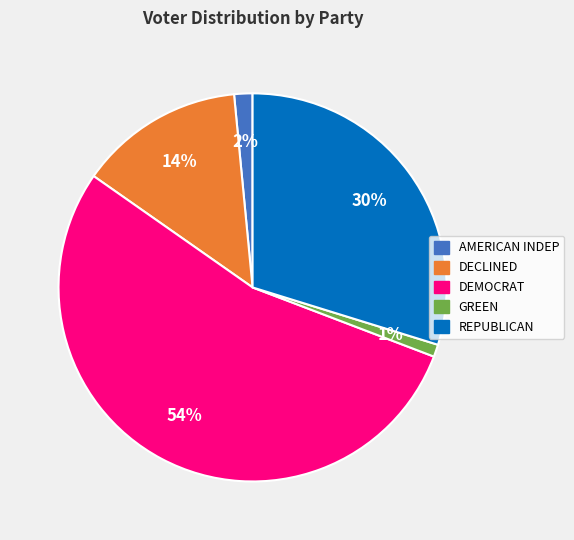

True or false: DECLINED accounts for 14% of the total.

True